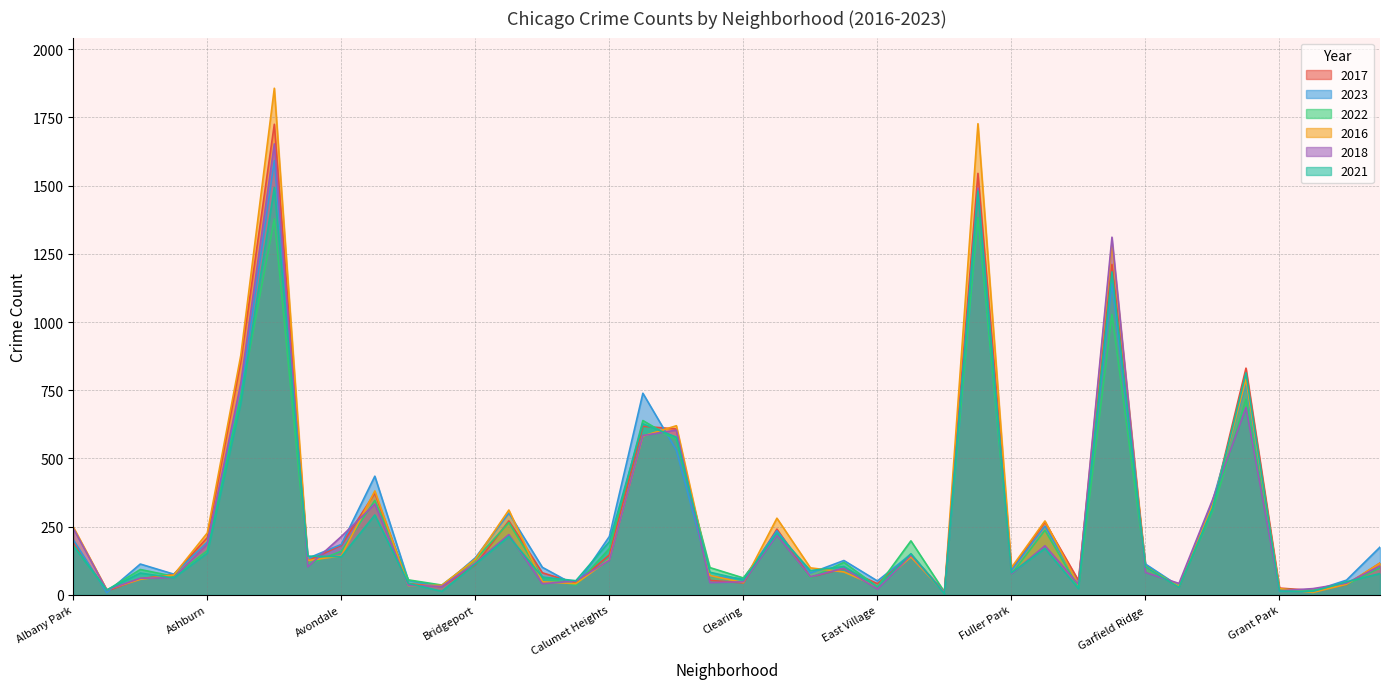

What position from the right is Hegewisch?

2